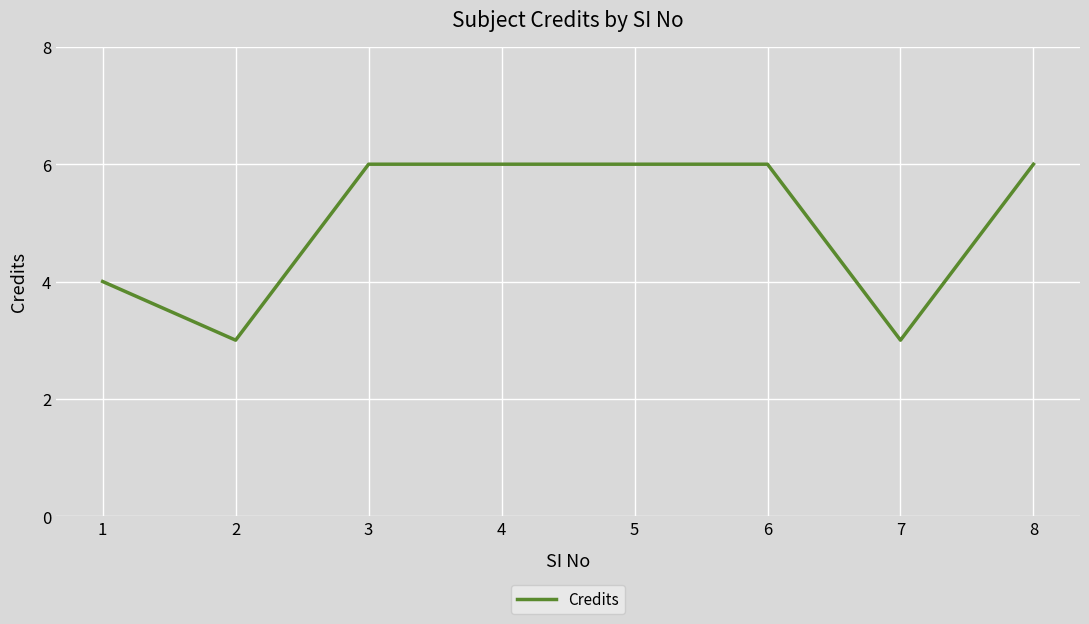

The chart shows a value of 4 at 2. True or false?

False